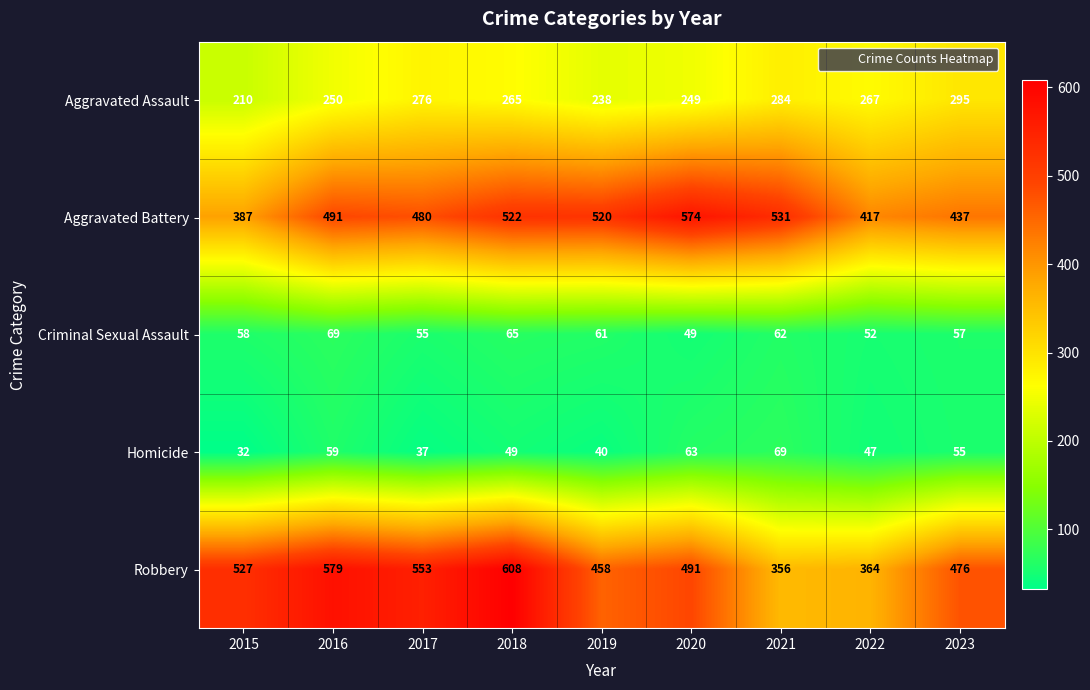

Which series has the largest range (max minus min)?

Robbery